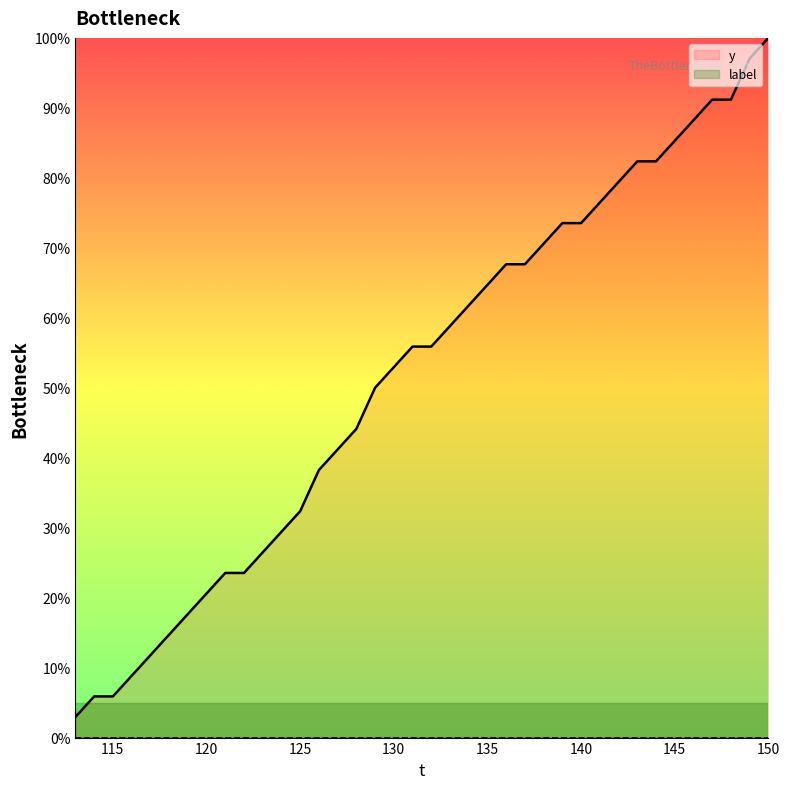

True or false: y has a value of 113.5 at 140.

False